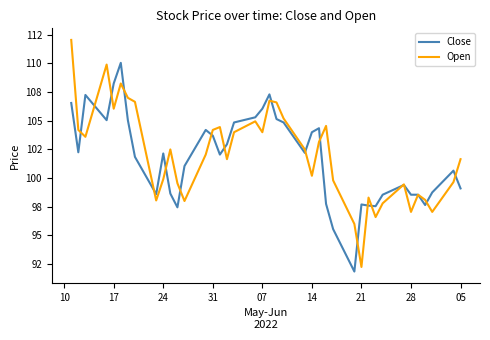

At which category is the sum across all series the highest?

10